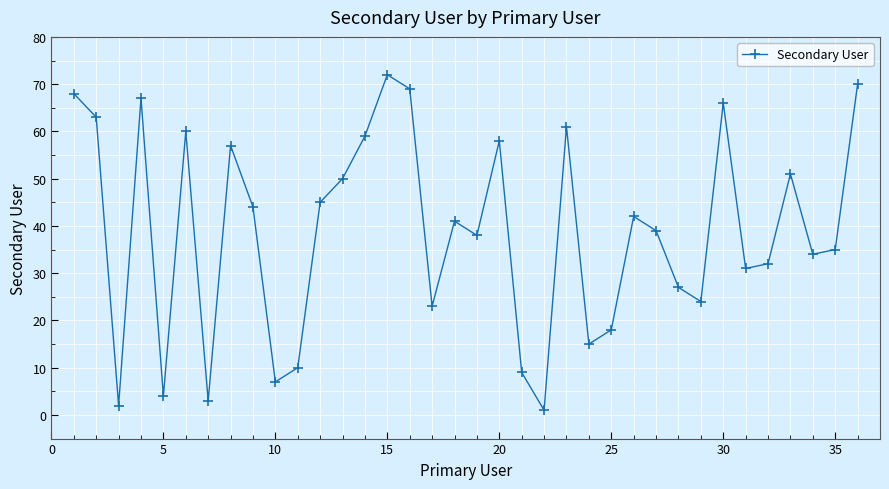

What is the value of the 34th point from the left?

34